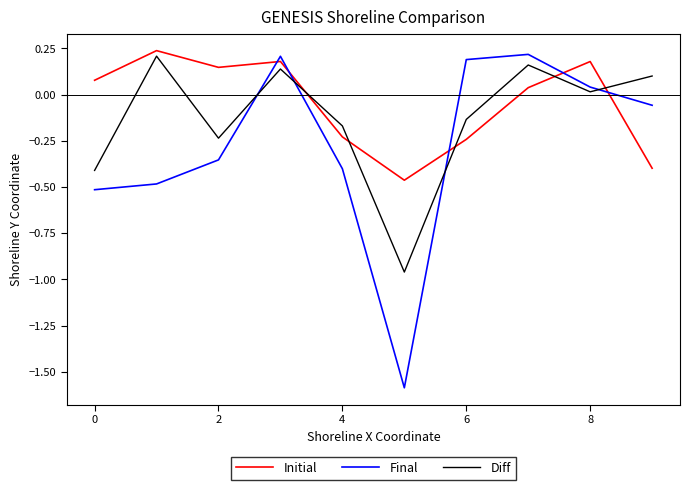

What is the difference between the maximum and minimum values in the Initial series?

0.7